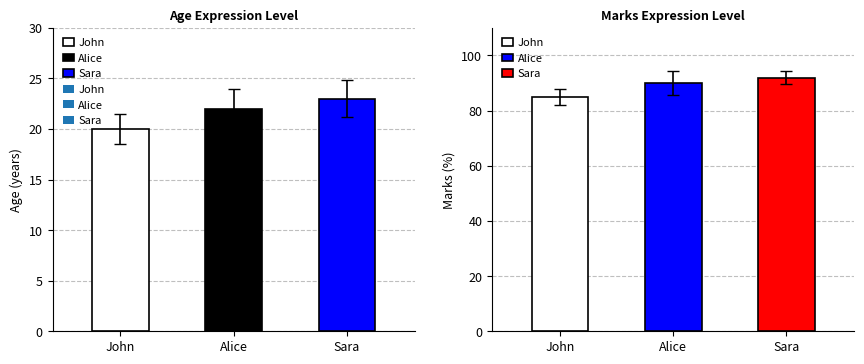

Rank the series by their maximum value, from highest to lowest.

Marks, Age